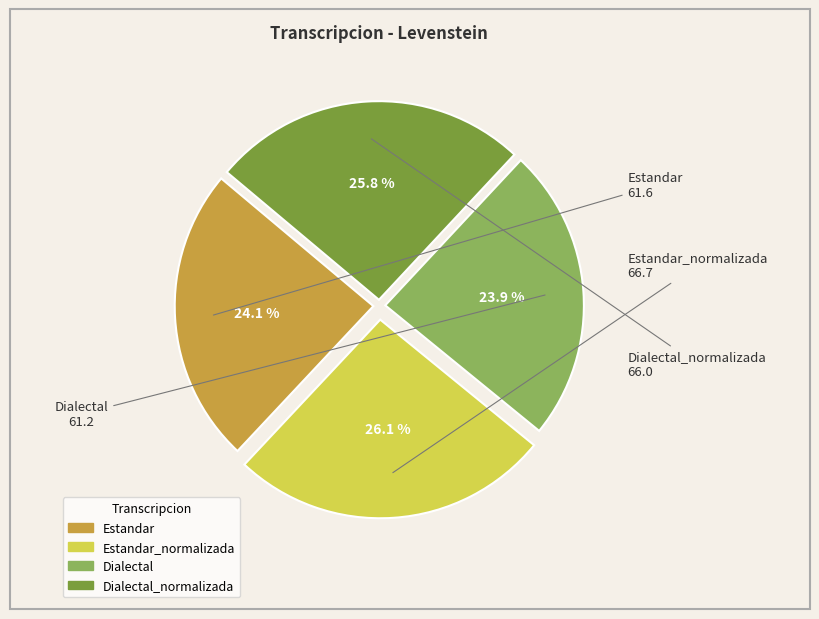

Is there any slice that represents more than half of the pie?

No